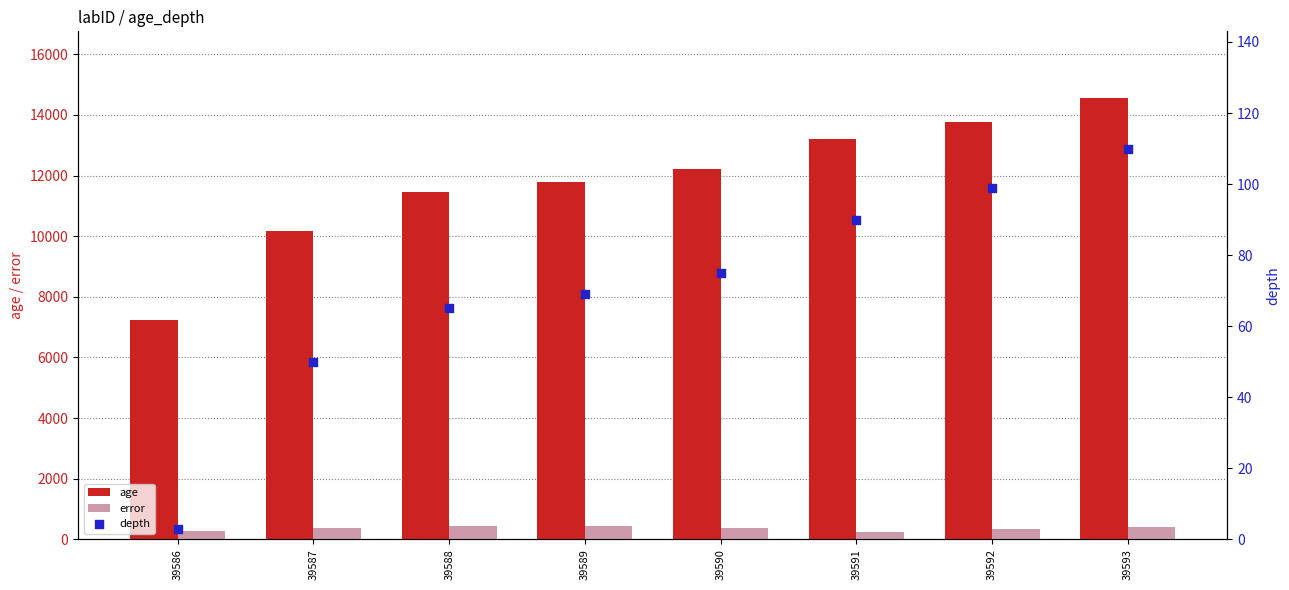

At which category is the sum across all series the highest?

39593